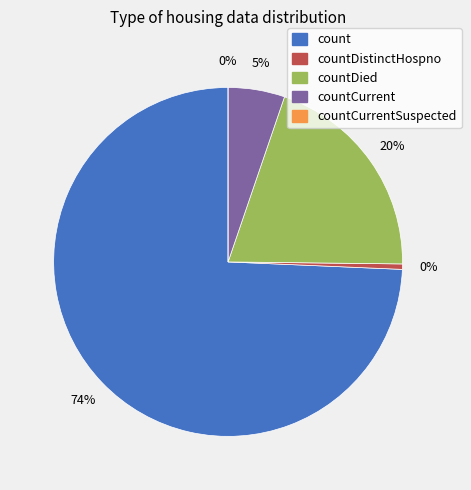

Between countDistinctHospno and countDied, which is larger?

countDied